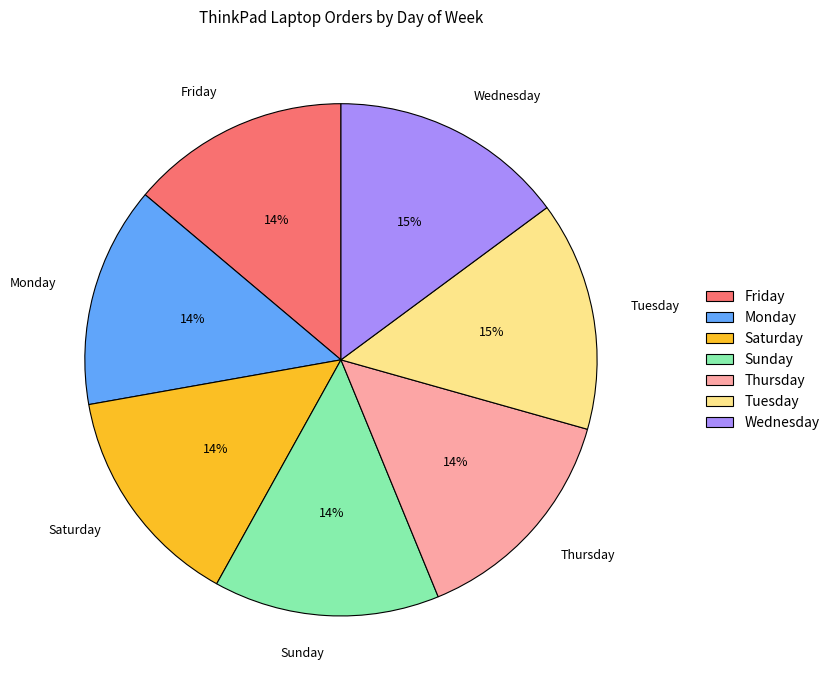

Between Saturday and Wednesday, which is larger?

Wednesday